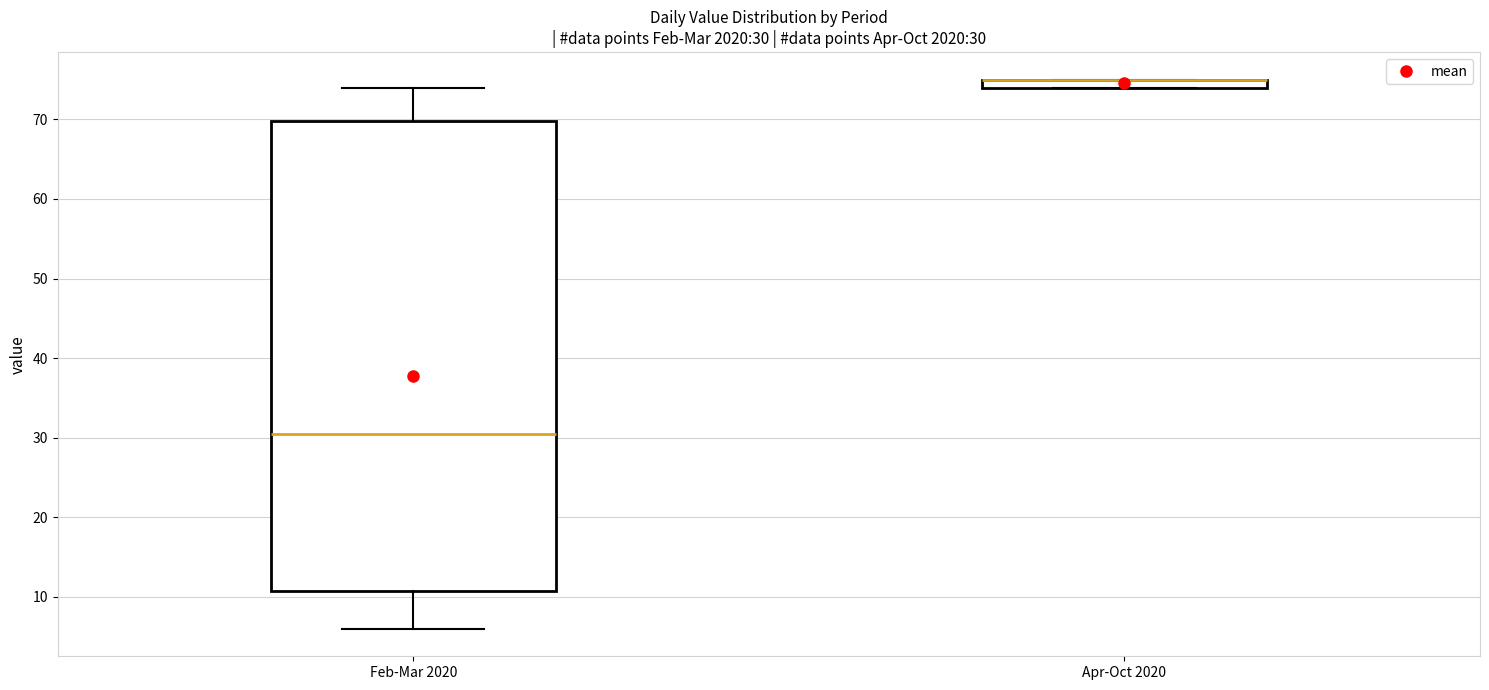

Which box is the tallest, from its lower edge to its upper edge?

Feb-Mar 2020